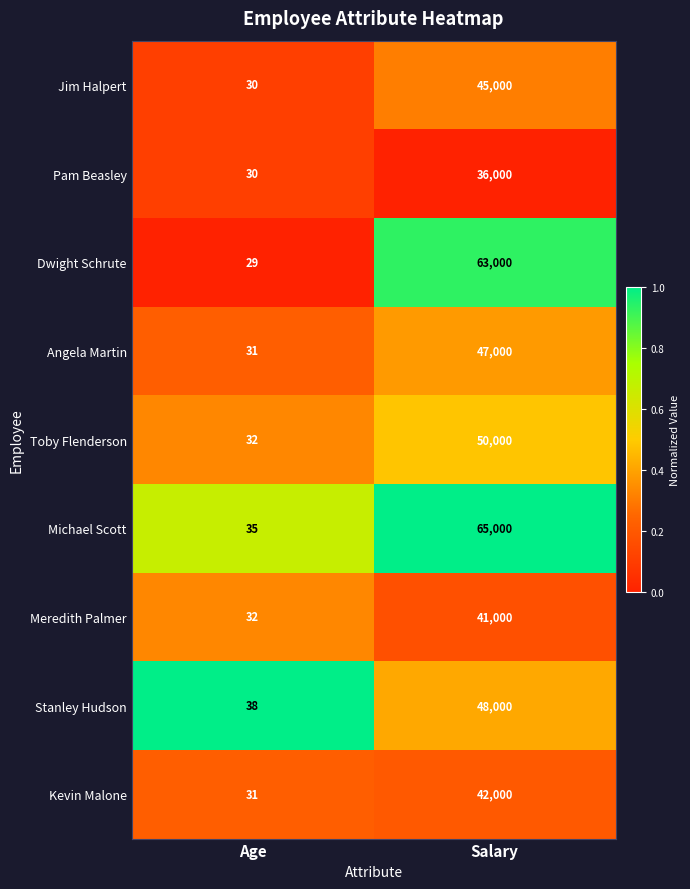

Where is Toby Flenderson nearest to the value 25016?

Age